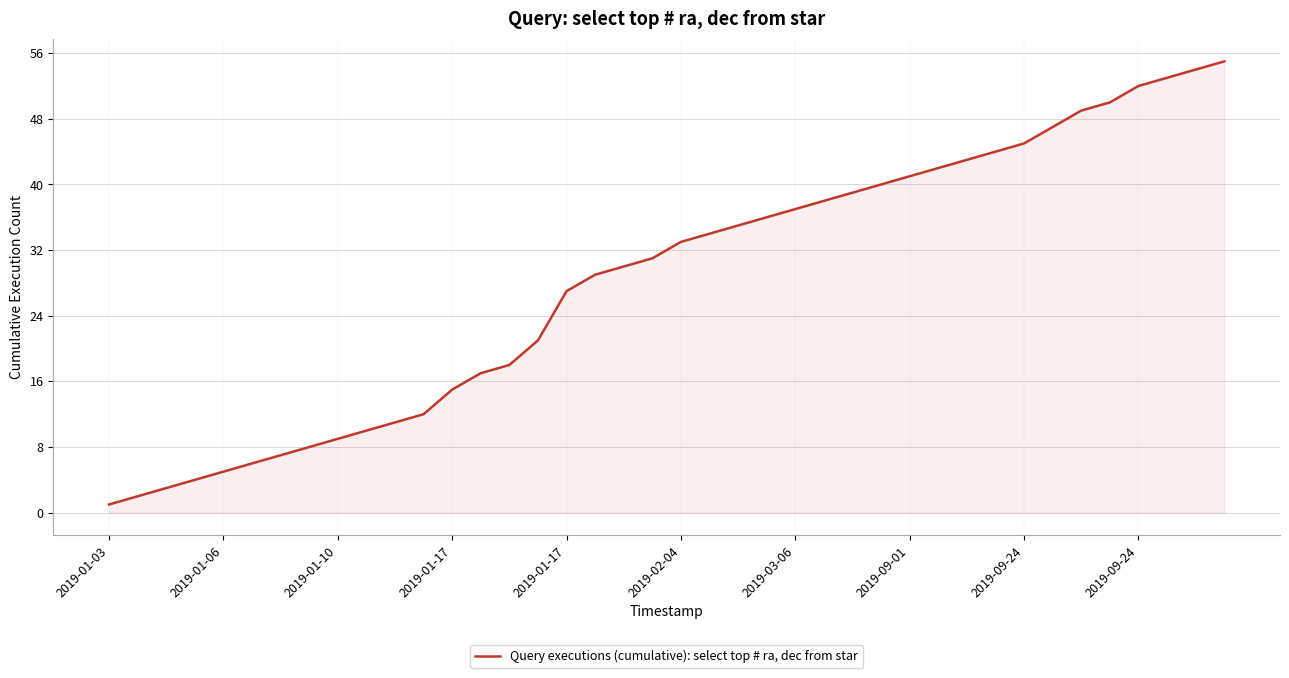

How many categories are shown in the chart?

40